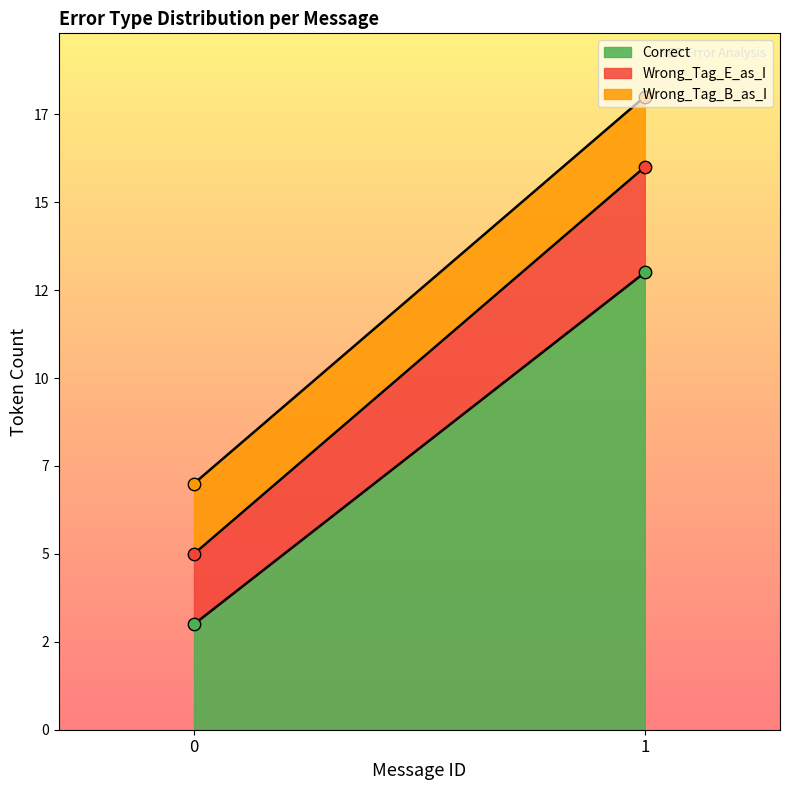

At which category is the sum across all series the highest?

1